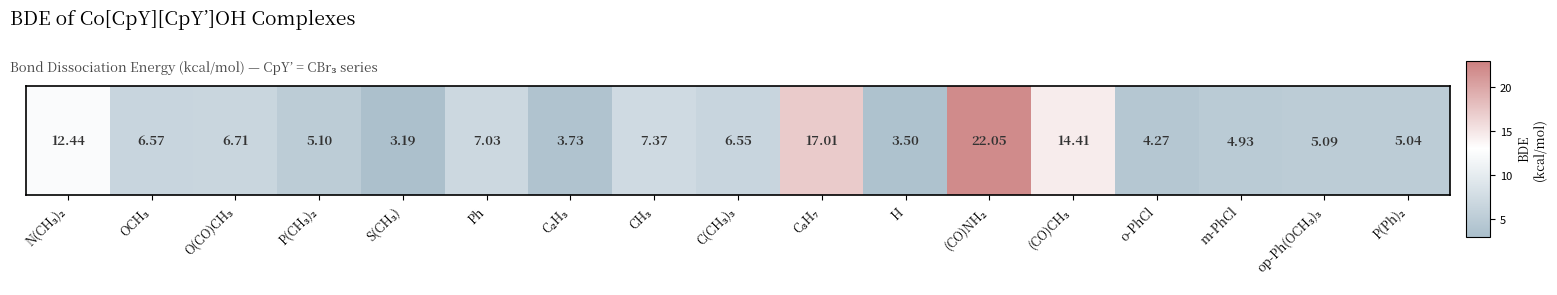

What is the difference between the values at P(CH₃)₂ and m-PhCl?

0.2